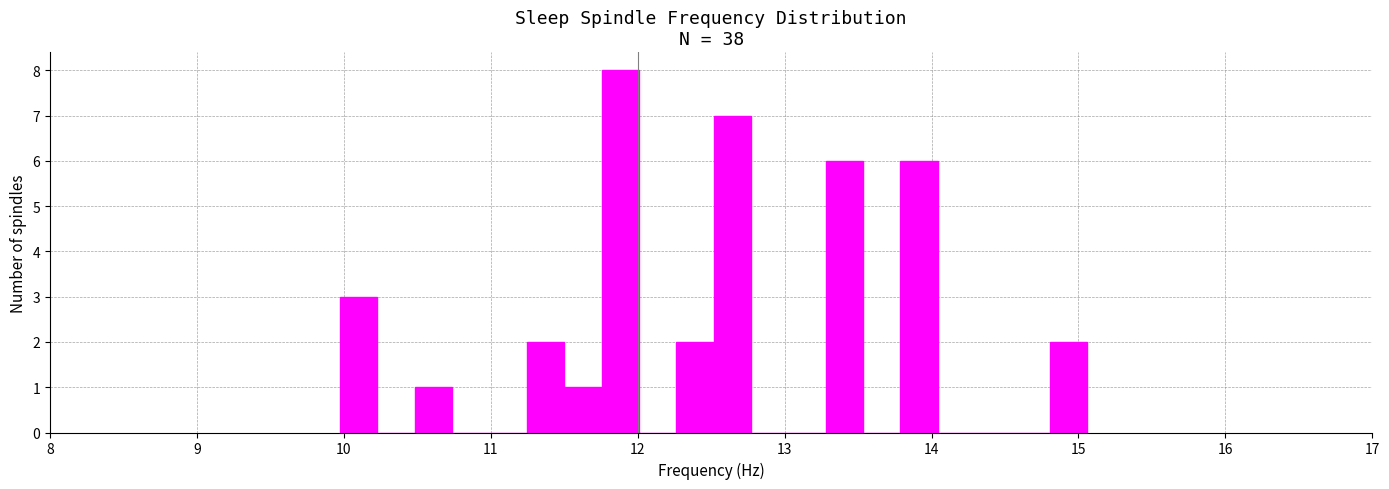

Around what value on the x-axis is the tallest bar? Give the approximate position of its centre, as read against the axis.

11.9